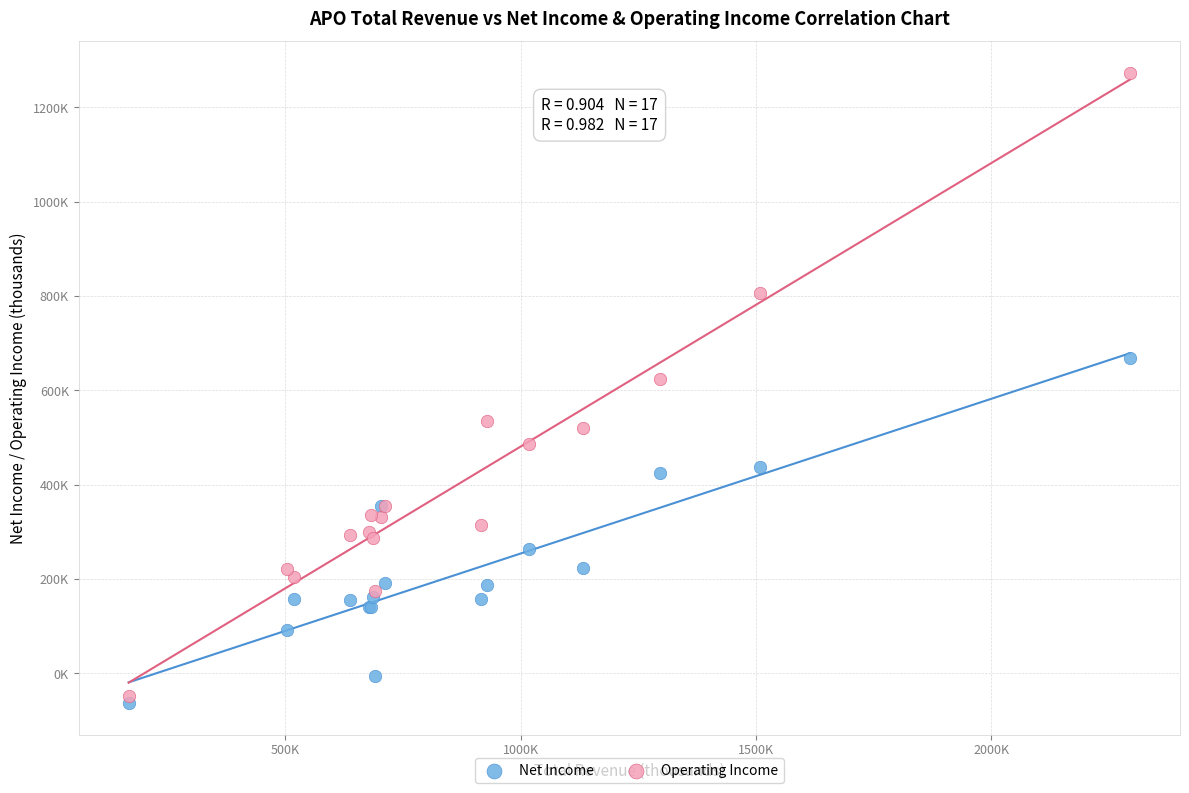

What are all the series names shown in the legend?

Net Income, Operating Income